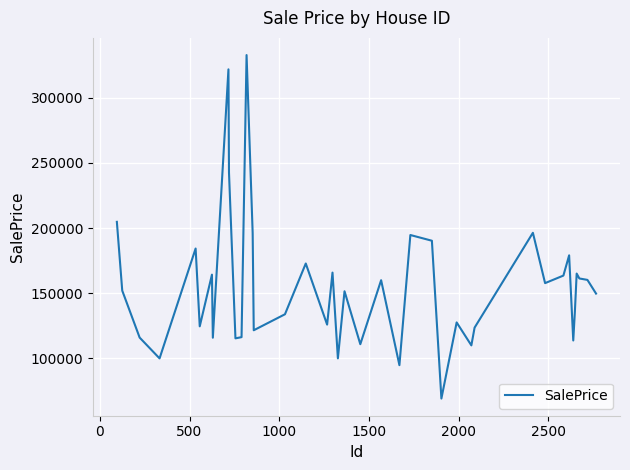

What is the smallest value displayed?

69220.9